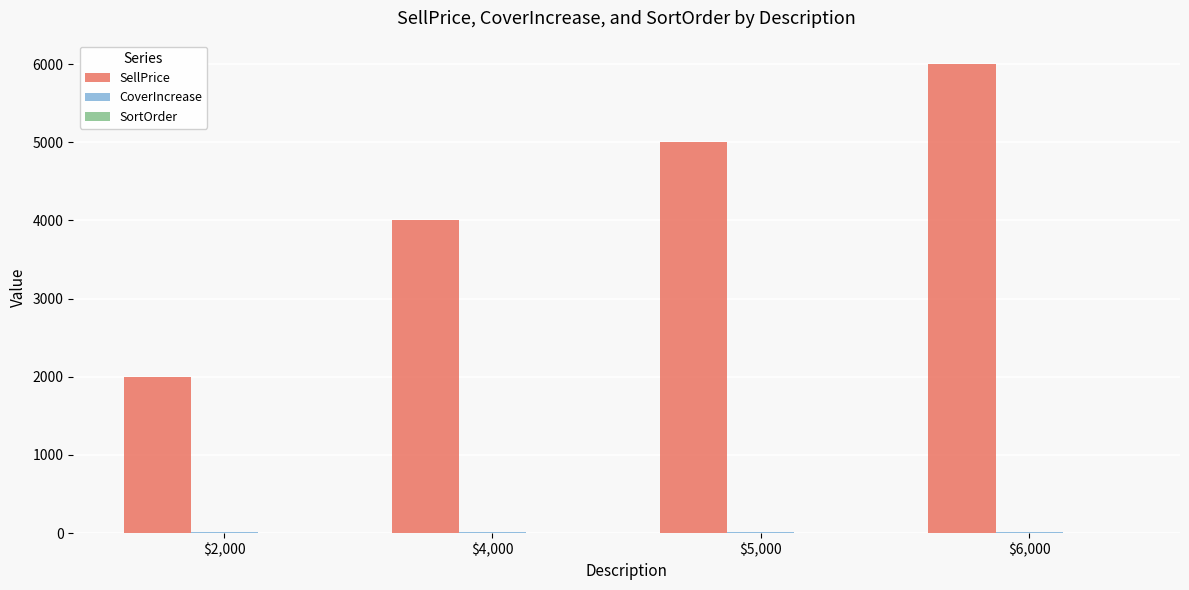

Which category has the highest value in the SellPrice series?

$6,000